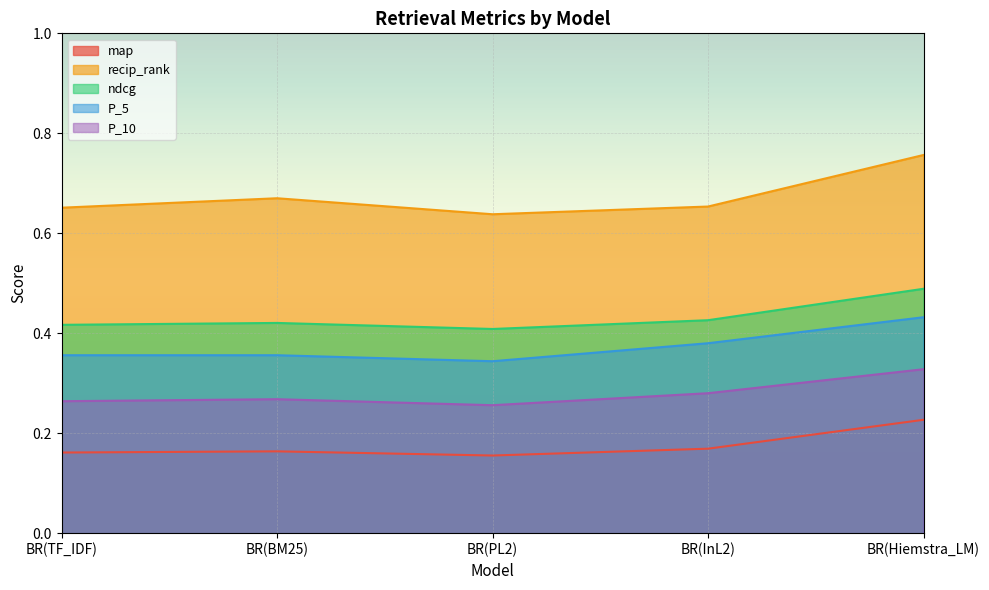

What is the minimum value shown in the chart?

0.2